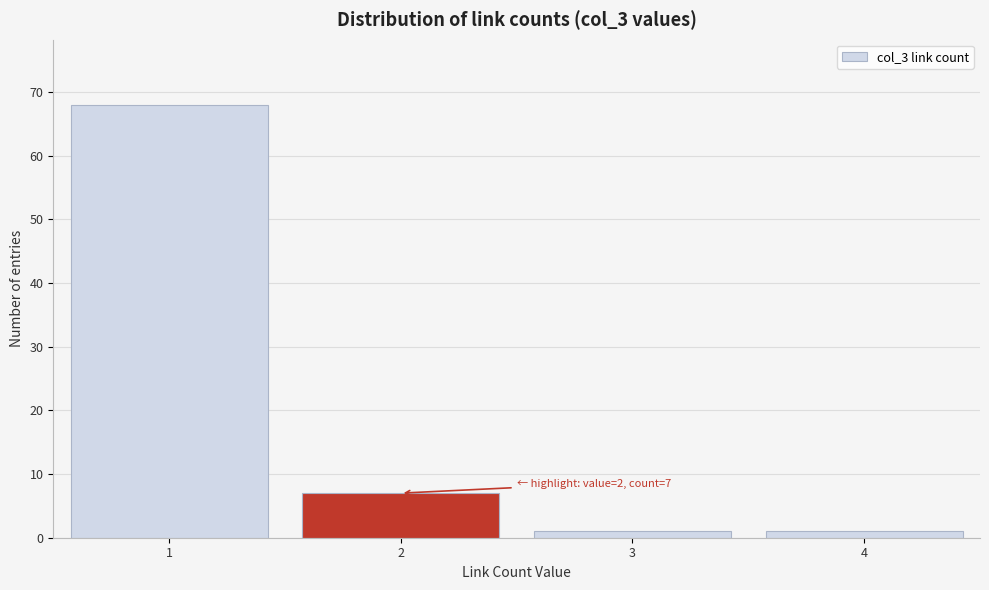

Which range on the x-axis has the tallest bar?

0.5 to 1.5